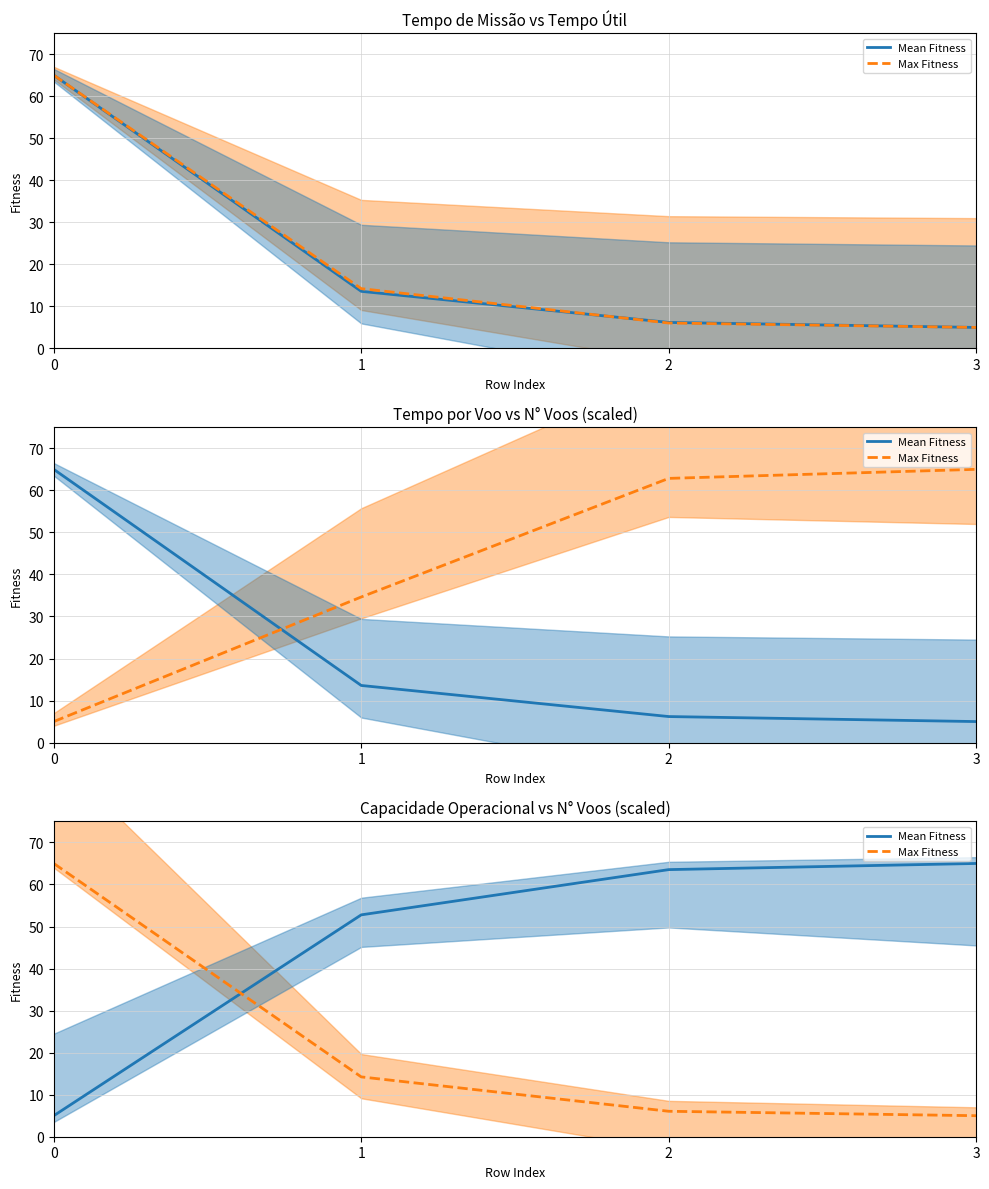

How many times do Max Fitness and Mean Fitness cross each other?

1